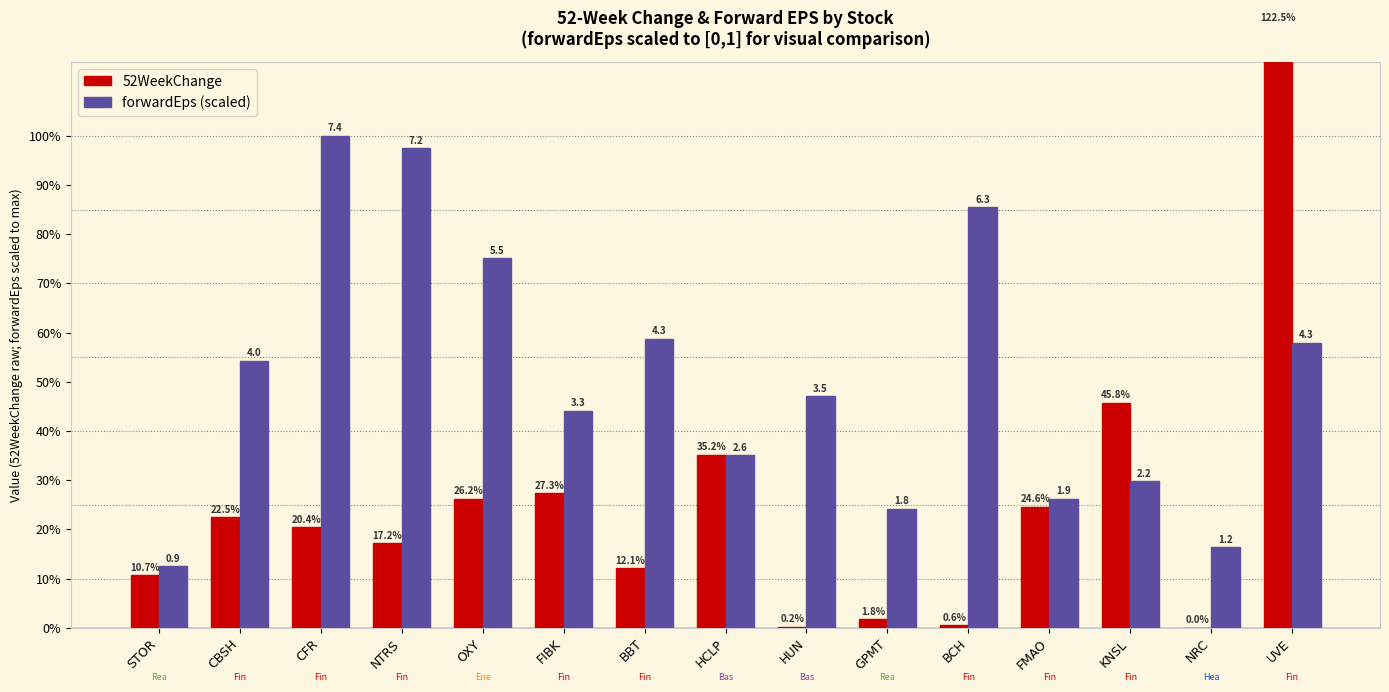

At which category does the chart reach its peak across all series?

UVE